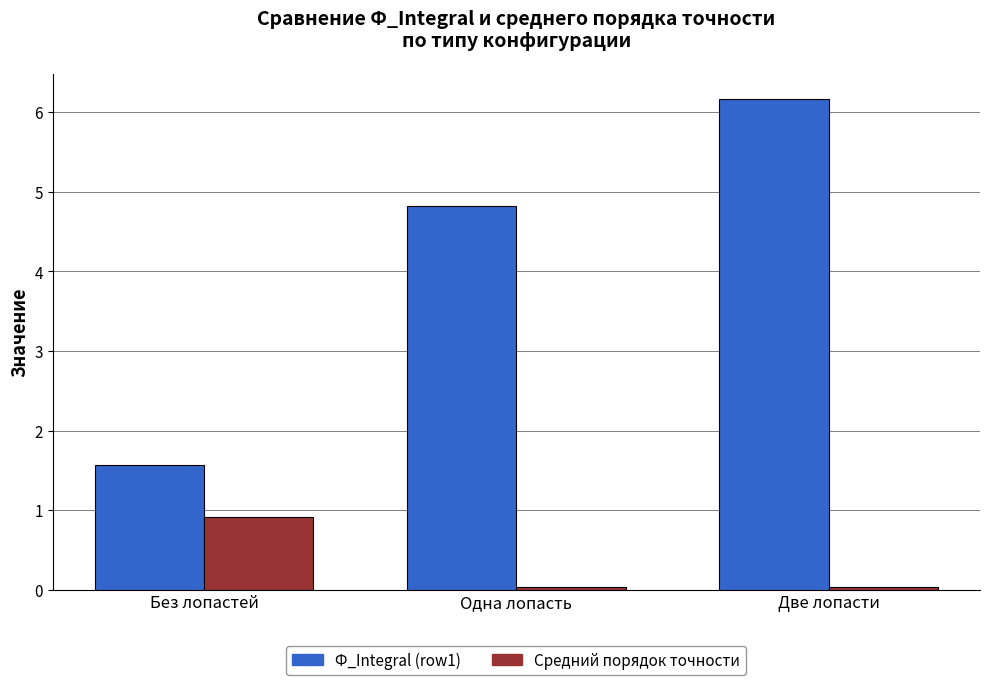

Rank the series at Без лопастей from lowest to highest value.

Средний порядок точности, Ф_Integral (row1)